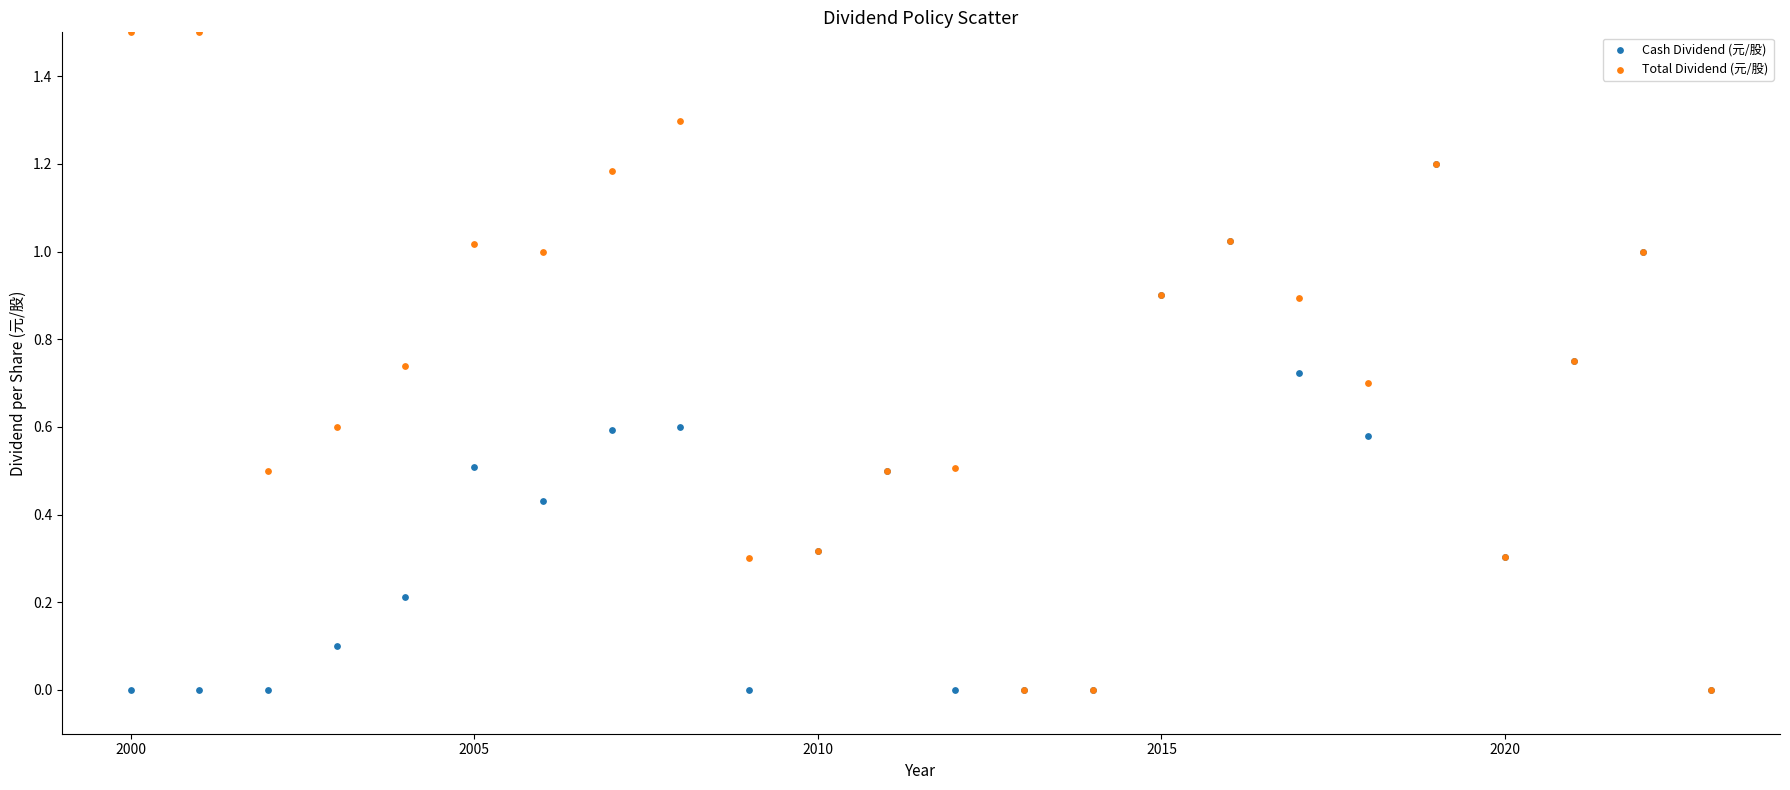

Which series has the largest Y range (max minus min)?

Total Dividend (元/股)